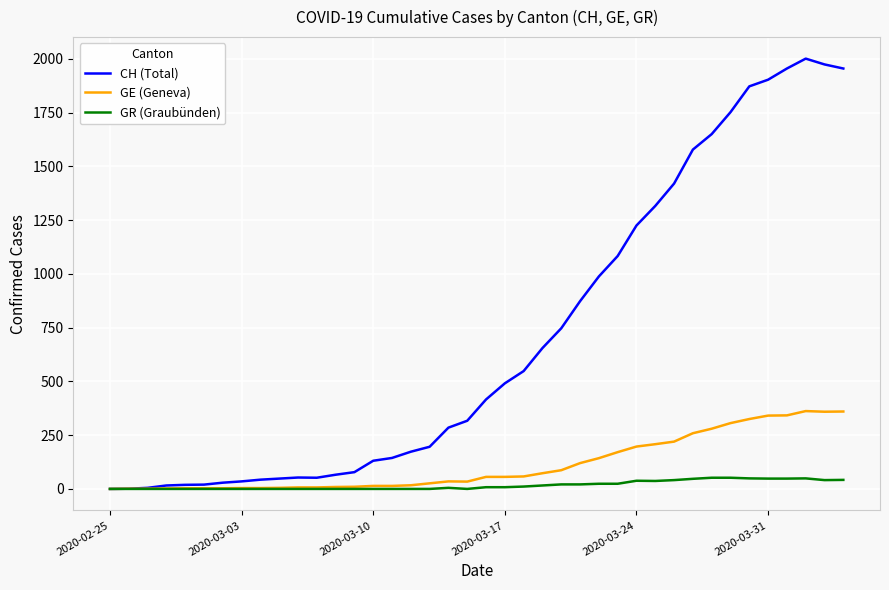

Count the number of data series in this chart.

3